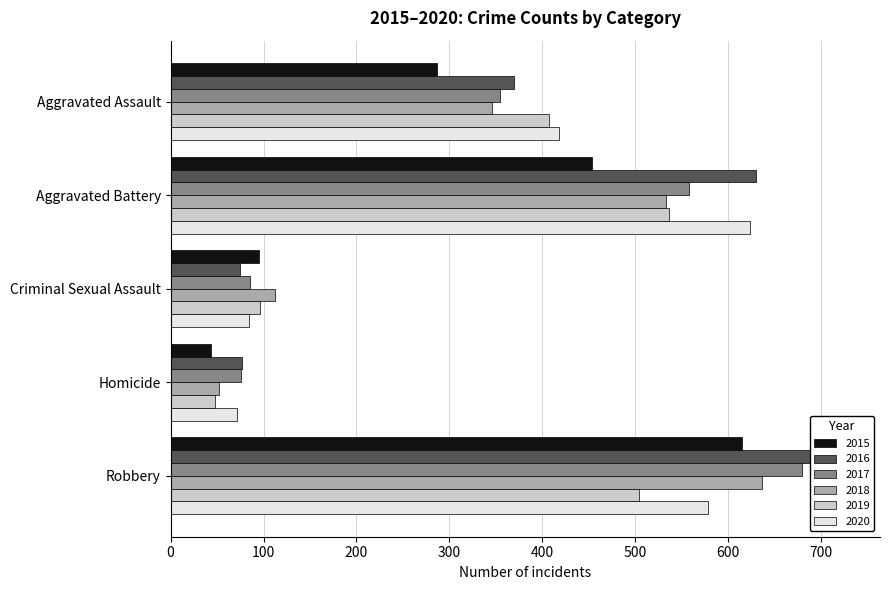

What is the value of the 2019 bar at the 3rd from the left?

96